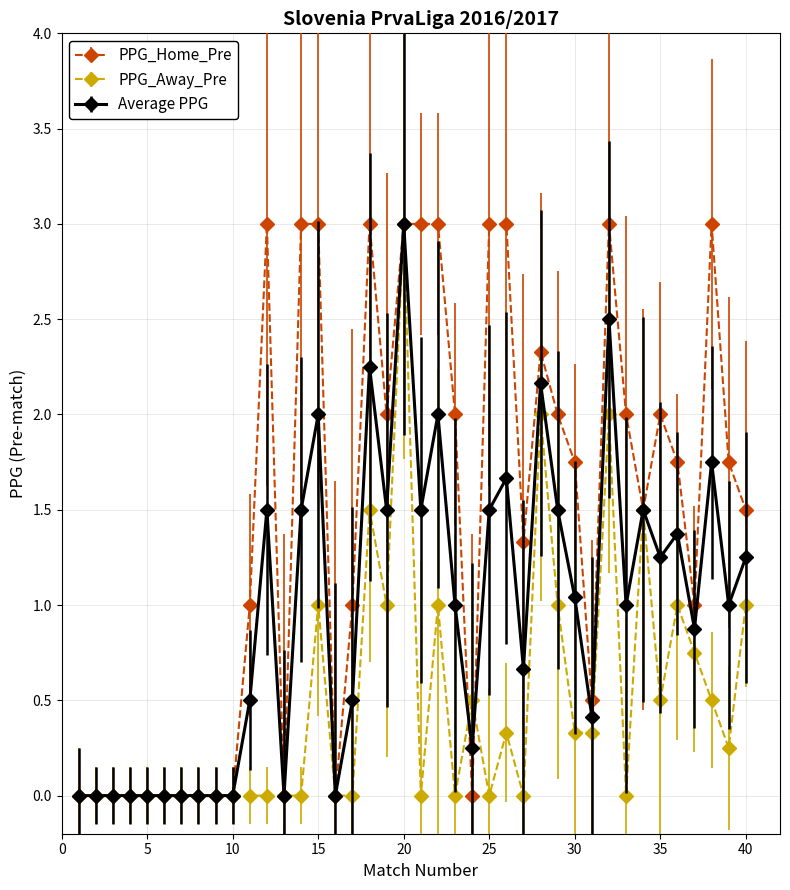

True or false: PPG_Home_Pre has more than 1 points higher than both neighbors.

True